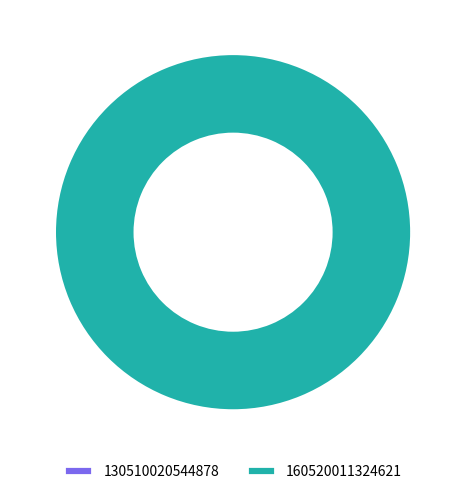

Is it true that 130510020544878 is 0% of the pie?

True